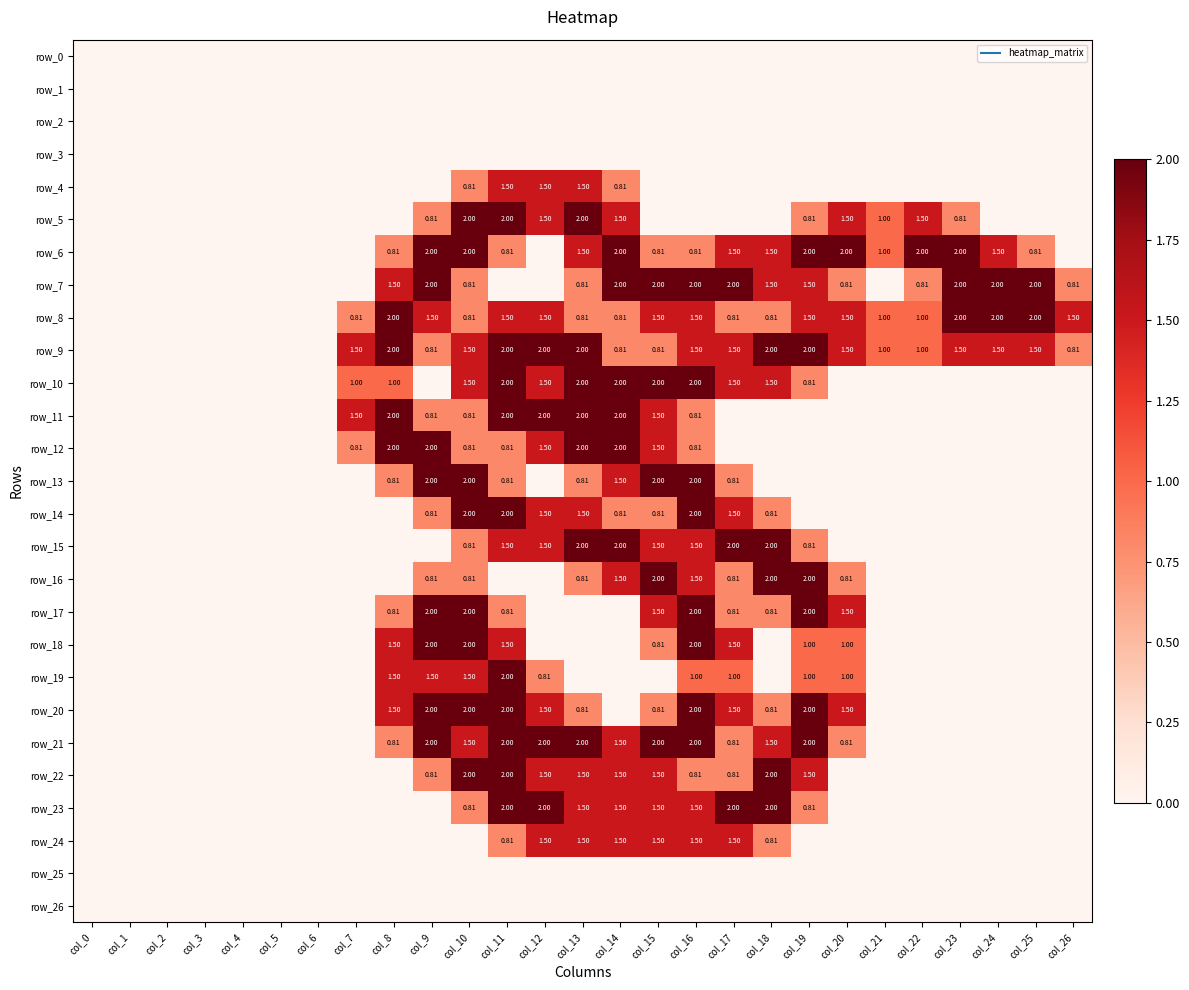

What is the sum of all row_5 values?

15.4